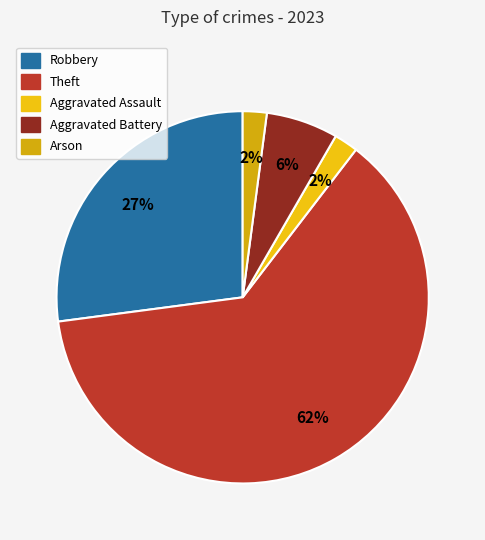

Which category has the biggest portion of the pie?

Theft